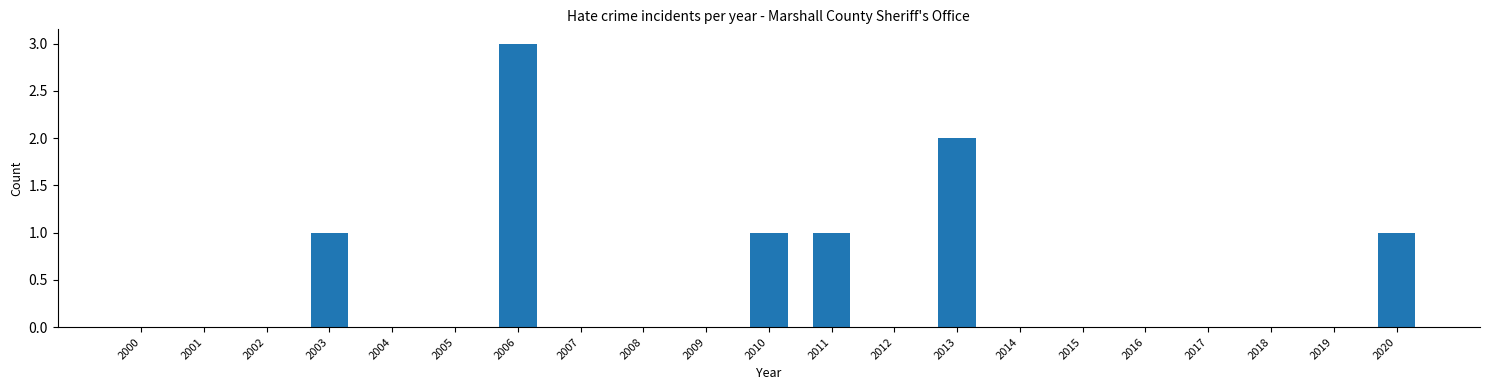

Reading left to right, transcribe all the data shown in this chart.

2000=0	2001=0	2002=0	2003=1	2004=0	2005=0	2006=3	2007=0	2008=0	2009=0	2010=1	2011=1	2012=0	2013=2	2014=0	2015=0	2016=0	2017=0	2018=0	2019=0	2020=1